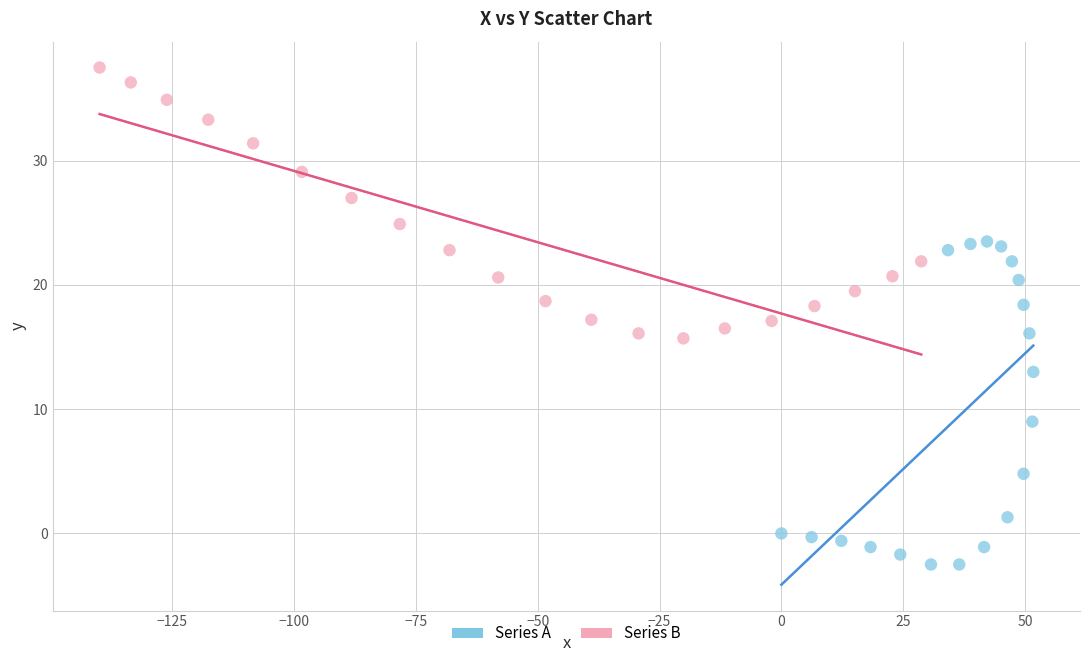

Which series has the largest Y range (max minus min)?

Series A